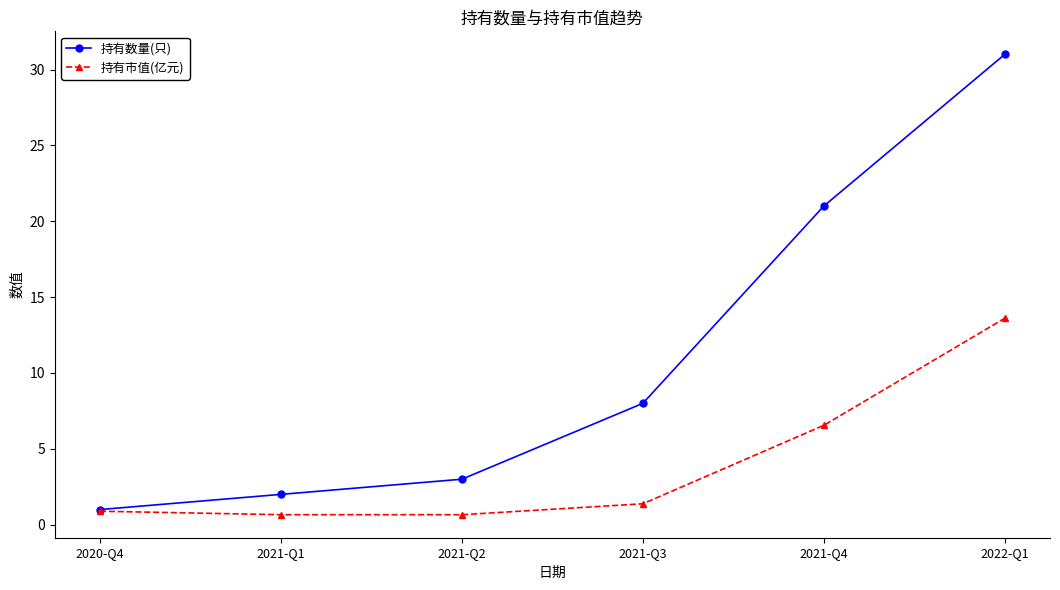

What is the label of the 1st point from the right?

2022-Q1